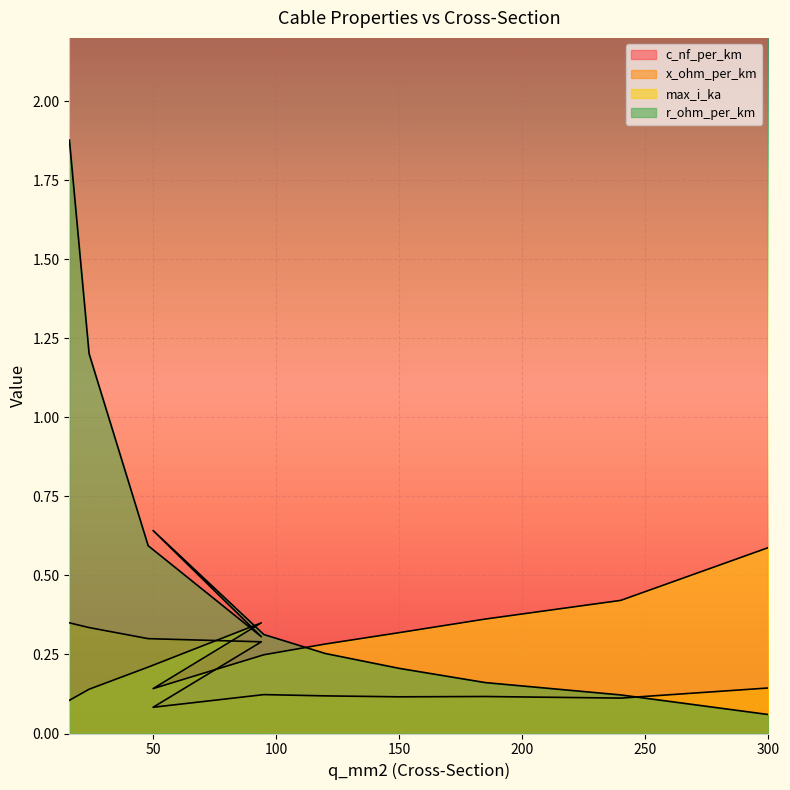

At which label does c_nf_per_km reach its minimum?

16